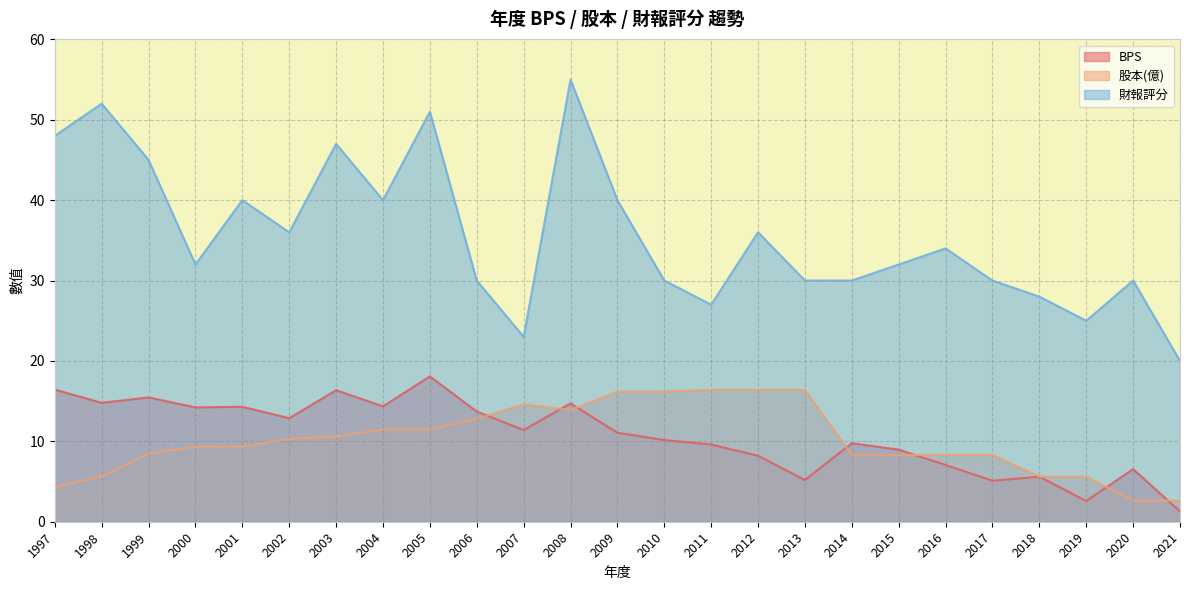

At which label does 財報評分 first exceed 32?

1997